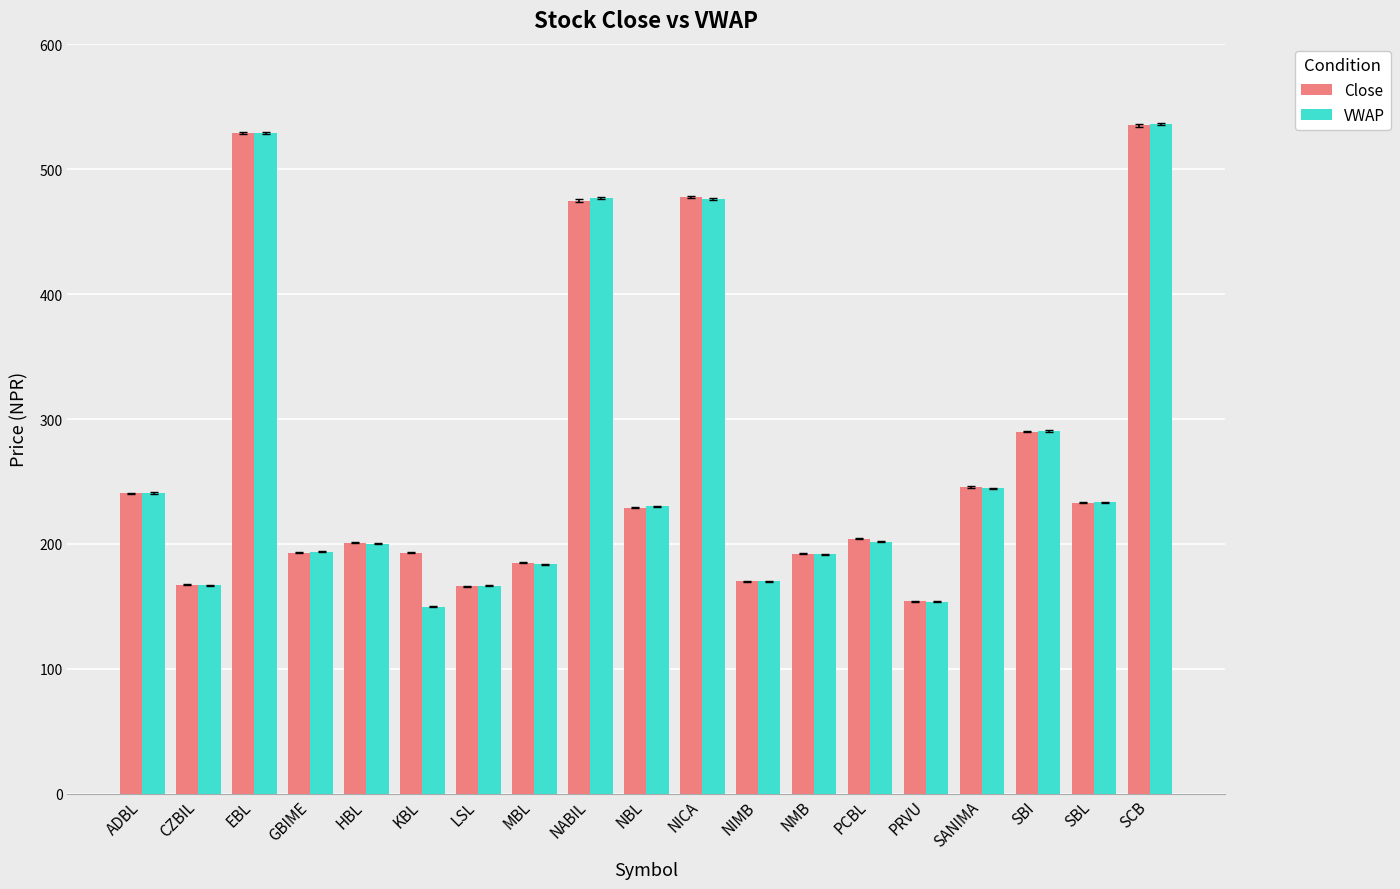

At which category is the sum across all series the highest?

SCB